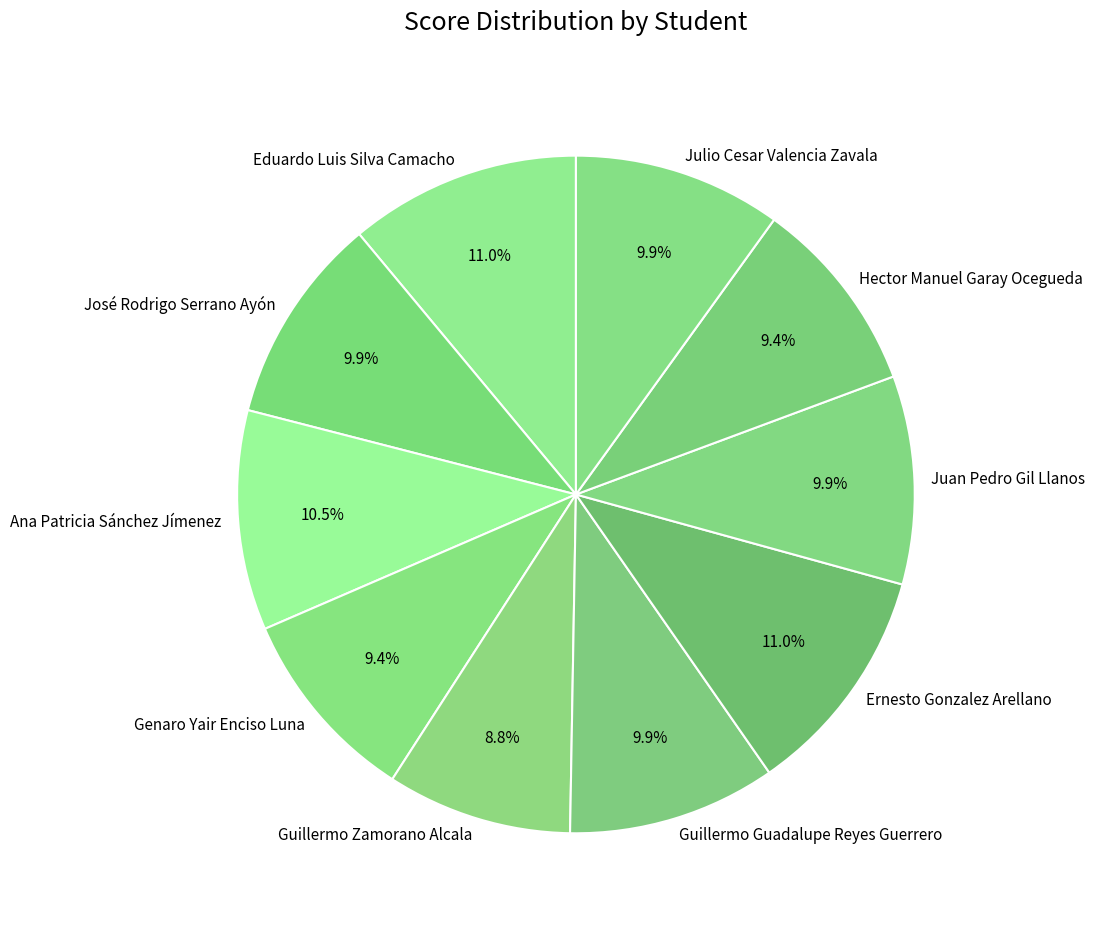

To the nearest percent, what is the average slice percentage?

10%